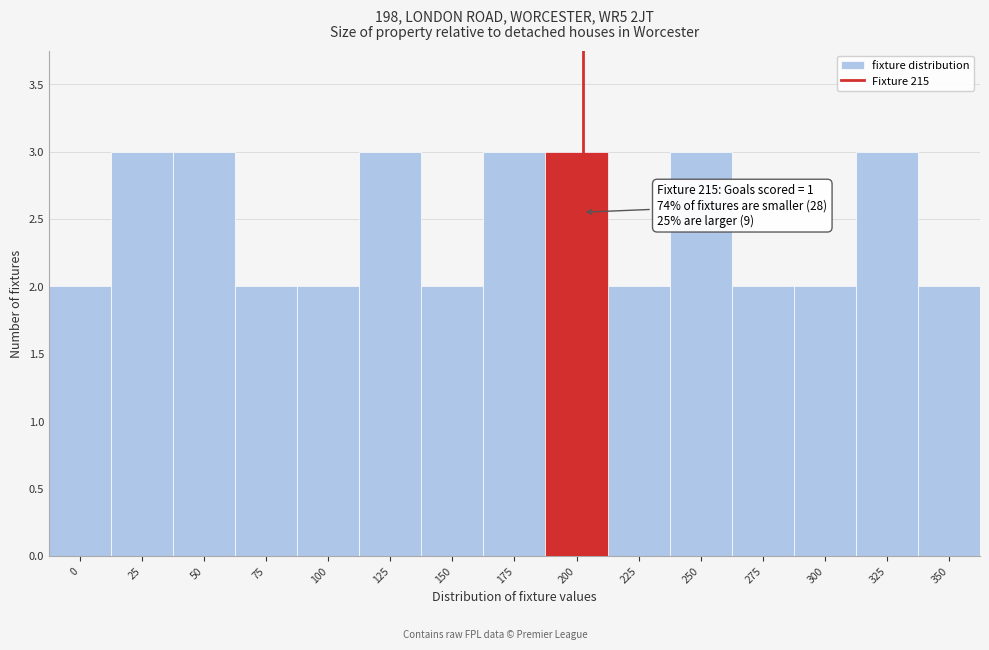

Reading left to right, transcribe all the data shown in this chart.

0=2	25=3	50=3	75=2	100=2	125=3	150=2	175=3	200=3	225=2	250=3	275=2	300=2	325=3	350=2